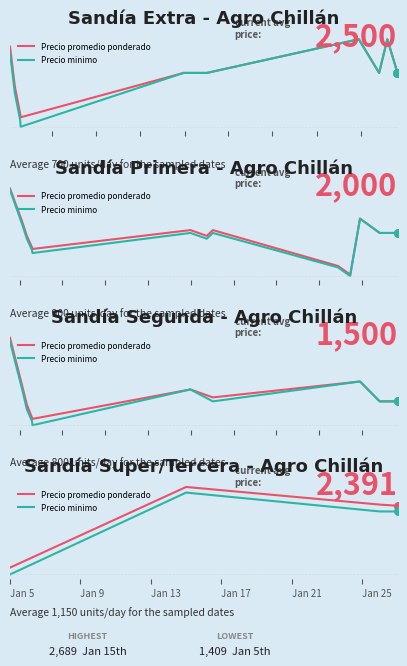

What are all the series names shown in the legend?

Precio promedio ponderado, Precio minimo